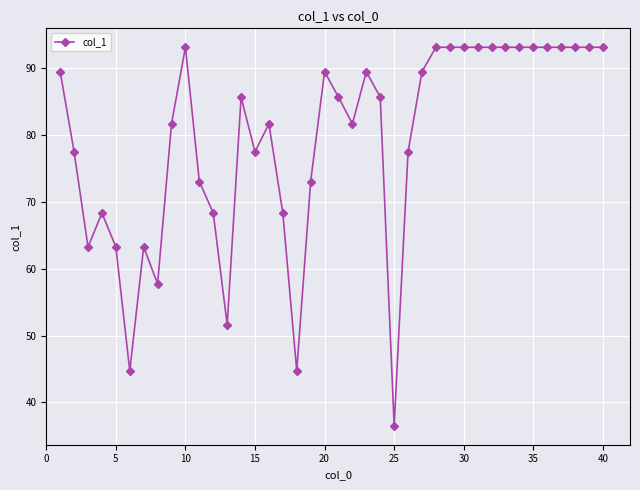

What is the minimum value shown in the chart?

36.5